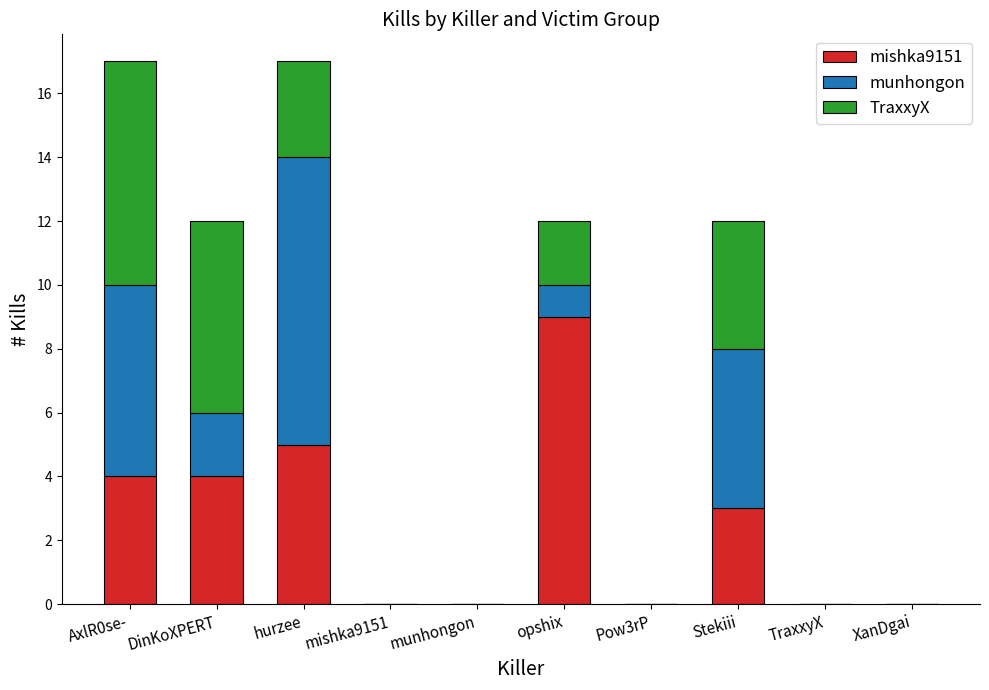

How many categories are shown in the chart?

10